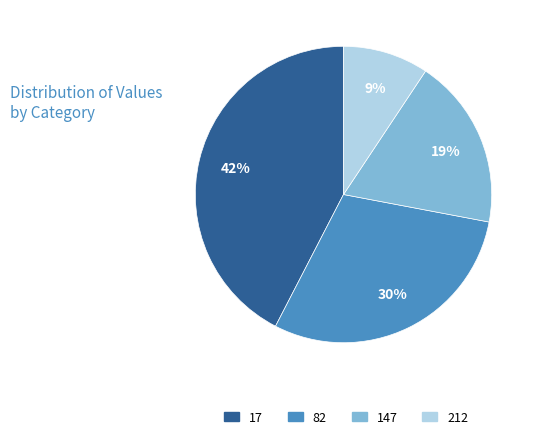

Is there a majority slice in this chart?

No